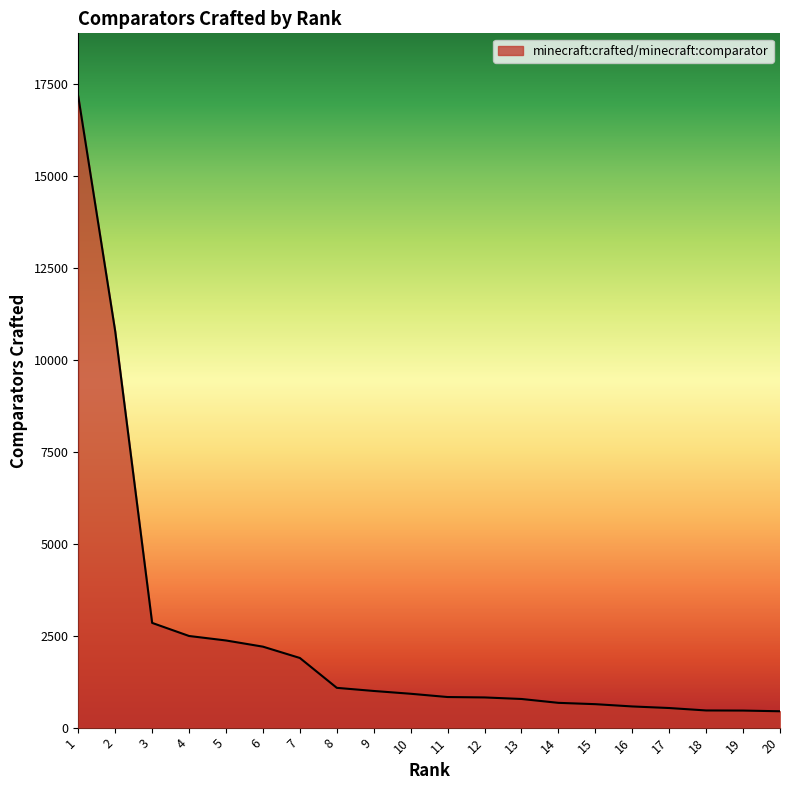

The chart shows a value of 3155 at 7. True or false?

False